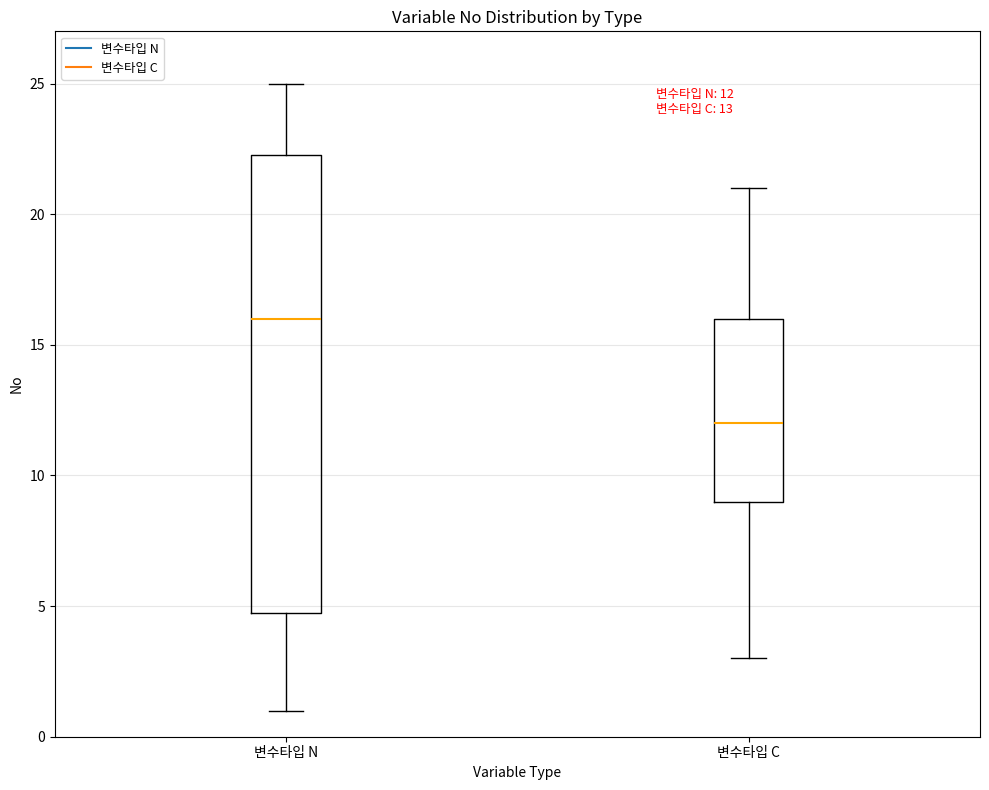

Which box has the lowest median line?

변수타입 C